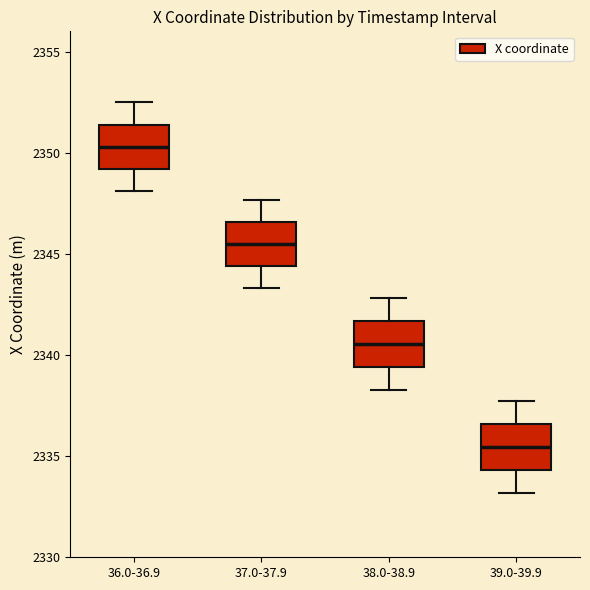

Reading left to right, transcribe this box plot: for each box, give where its median line is, the range the box spans, and where its two whiskers end, as read against the y-axis. The values are not printed on the chart, so give them approximately, as read against the axis.

36.0-36.9: median 2350.5, box 2349.0 to 2351.5, whiskers 2348.0 to 2352.5
37.0-37.9: median 2345.5, box 2344.5 to 2346.5, whiskers 2343.5 to 2347.5
38.0-38.9: median 2340.5, box 2339.5 to 2341.5, whiskers 2338.5 to 2343.0
39.0-39.9: median 2335.5, box 2334.5 to 2336.5, whiskers 2333.0 to 2337.5